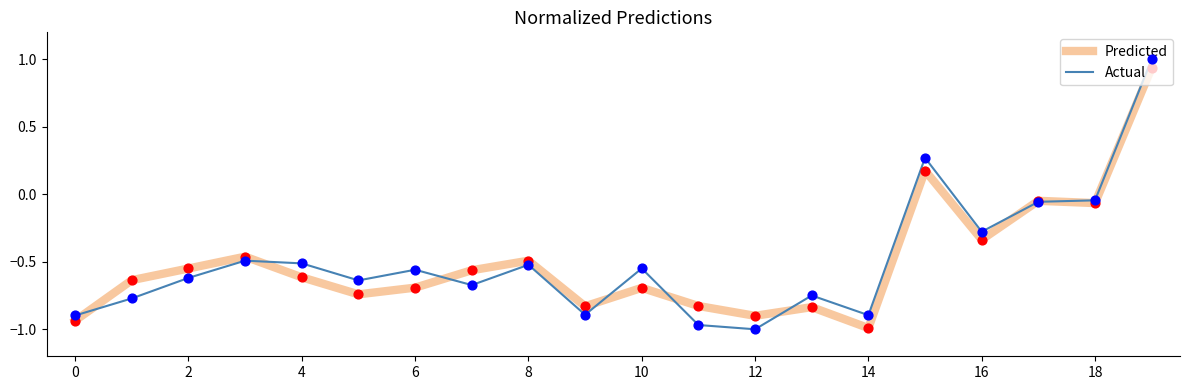

Which series has the widest spread of values?

Actual